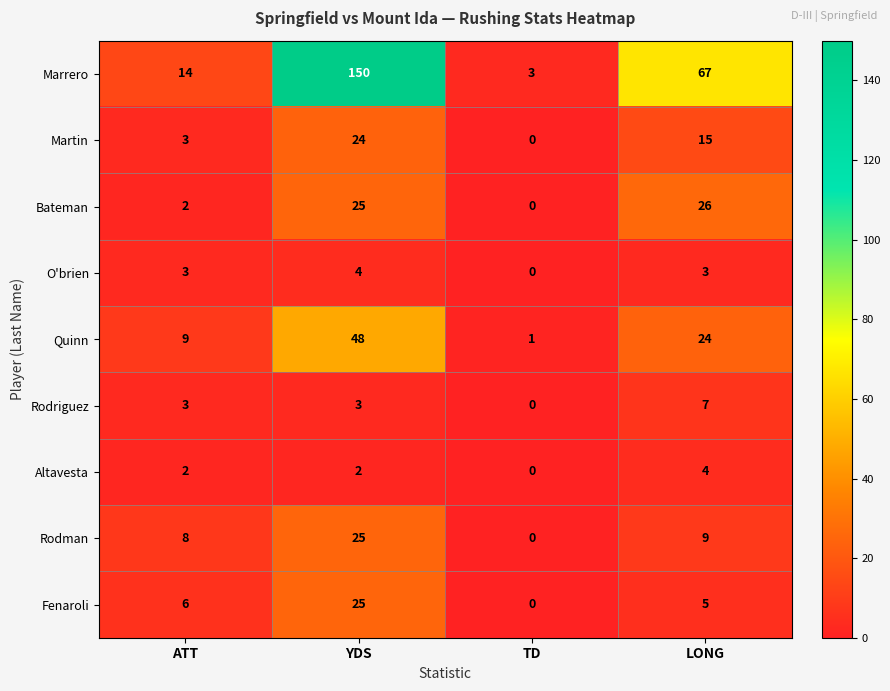

What is the difference between the highest and lowest values at YDS?

148